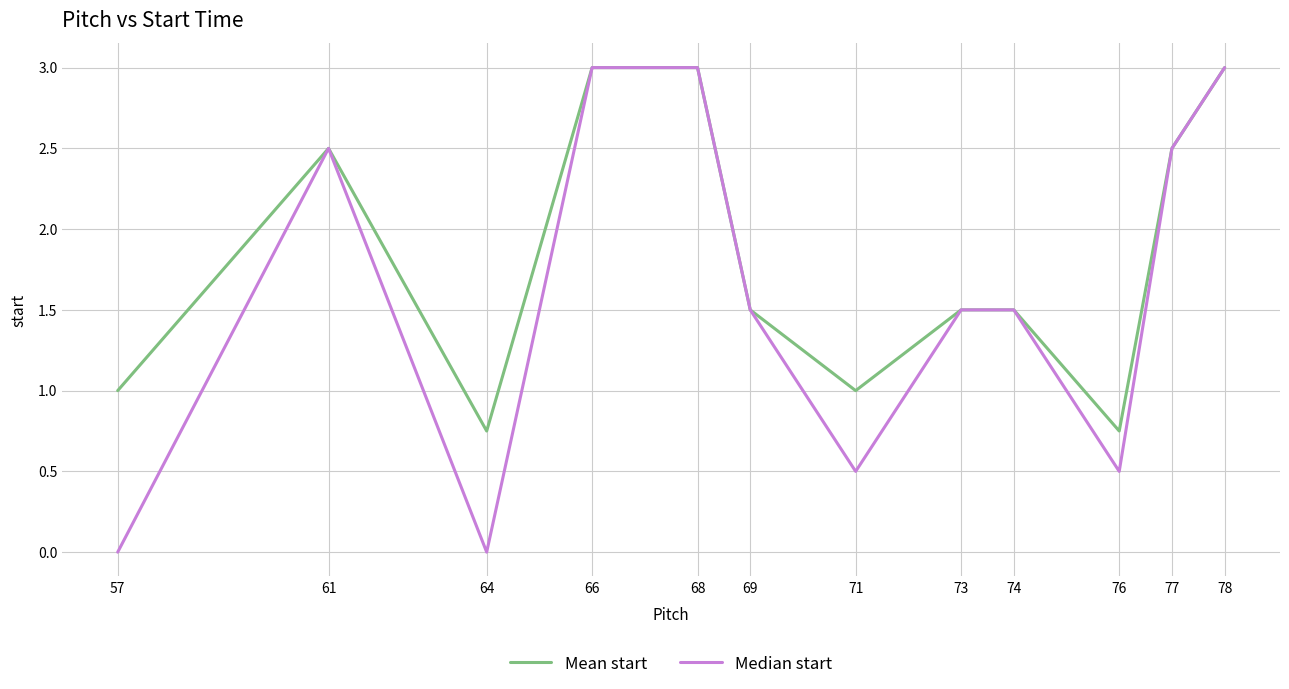

Which series has the widest spread of values?

Median start